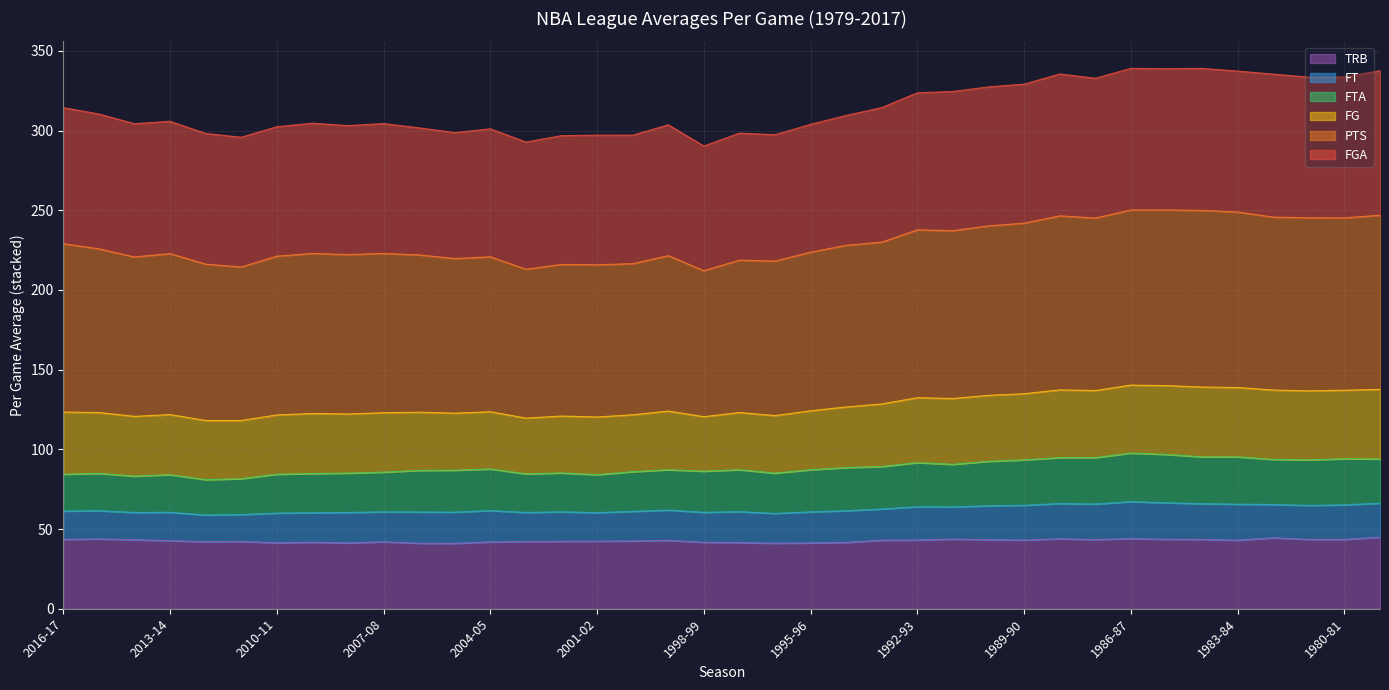

What are all the series names shown in the legend?

TRB, FT, FTA, FG, PTS, FGA